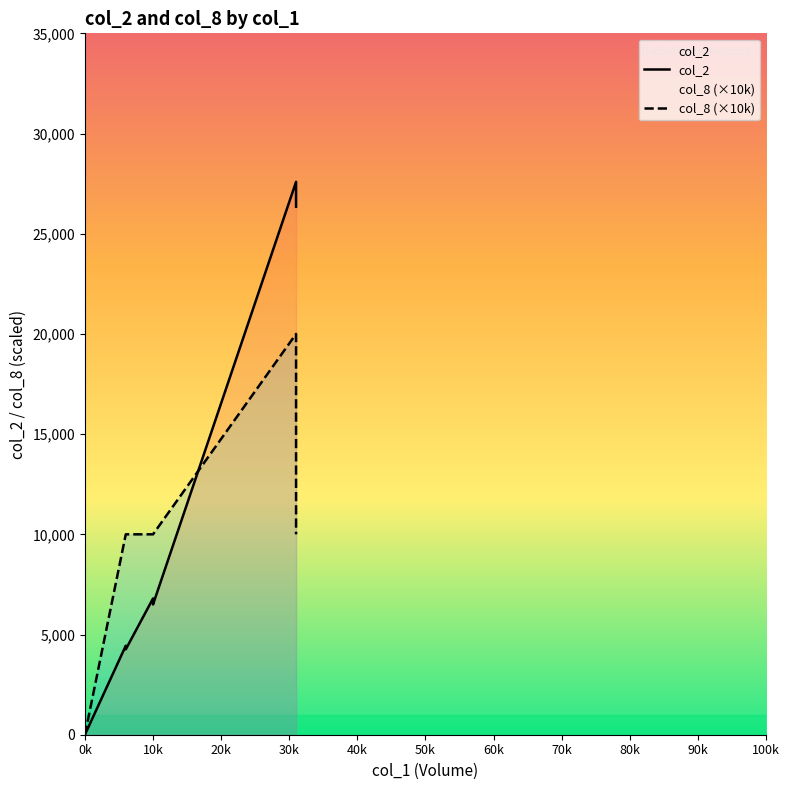

Reading left to right, extract all data points from this chart.

col_2: 0	0	0	0	0	0	0	0	0	4440	4260	6800	6500	27590	26350
col_8 (×10k): 0	0	0	0	0	0	0	0	0	10000	10000	10000	10000	20000	10000